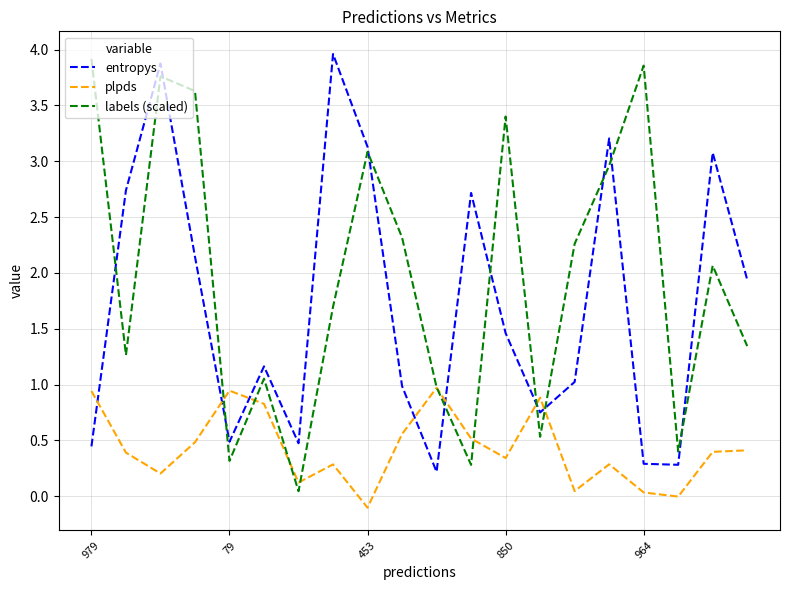

What is the maximum value shown in the chart?

4.0